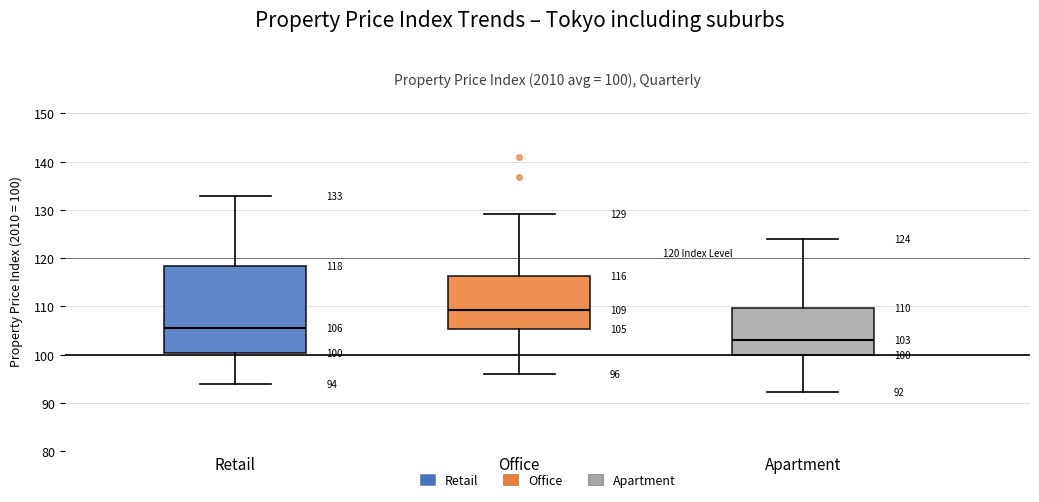

Comparing the boxes themselves (not the whiskers), which one is the tallest?

Retail